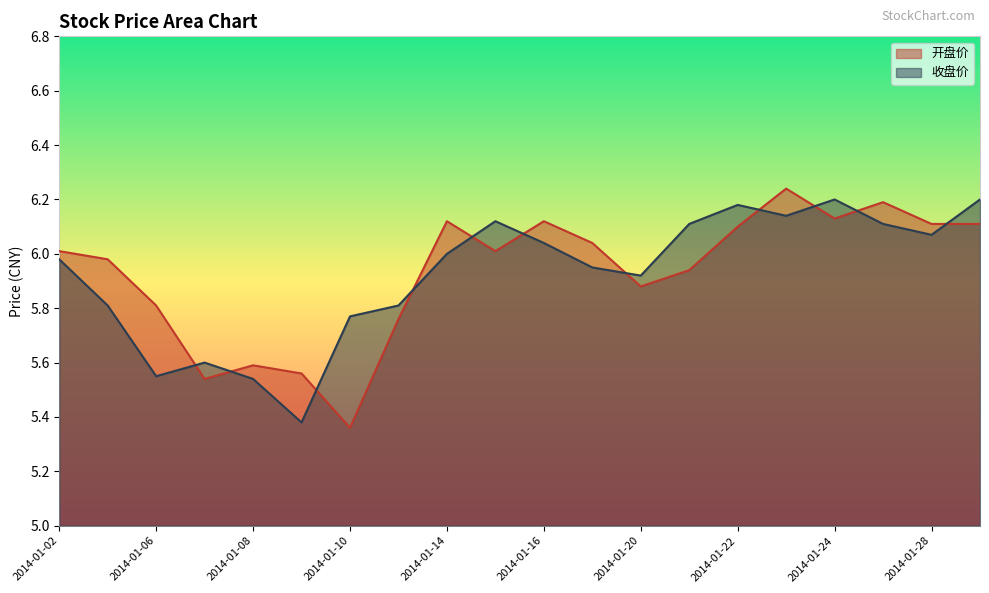

What is the difference between the second highest and second lowest values in the 收盘价 series?

0.7